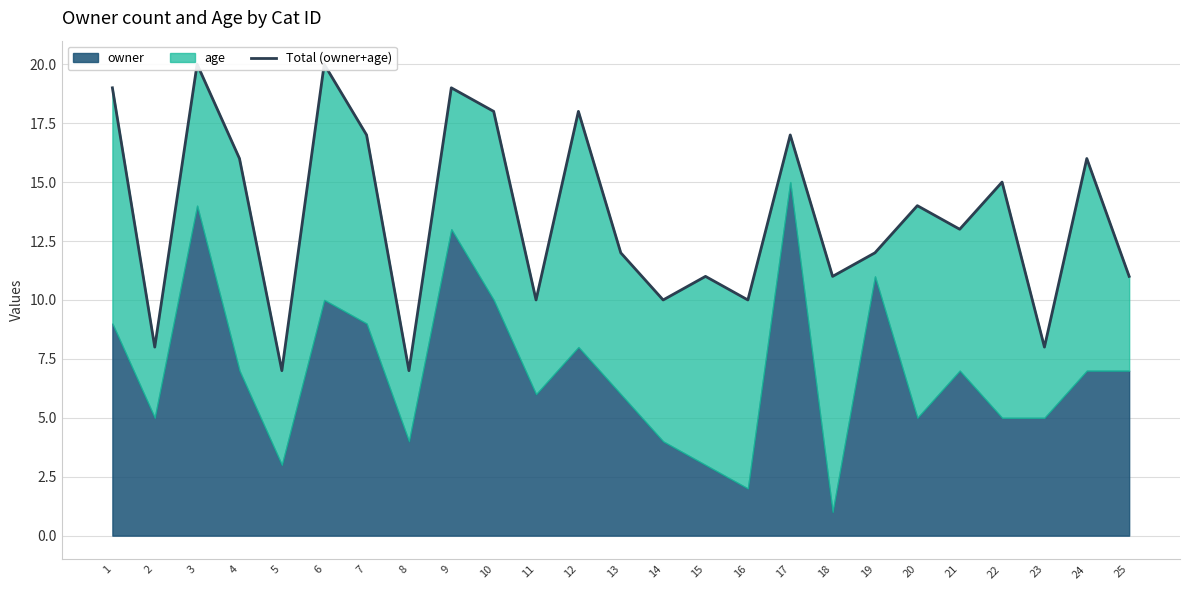

How many points are lower than both their immediate neighbors (excluding endpoints)?

9